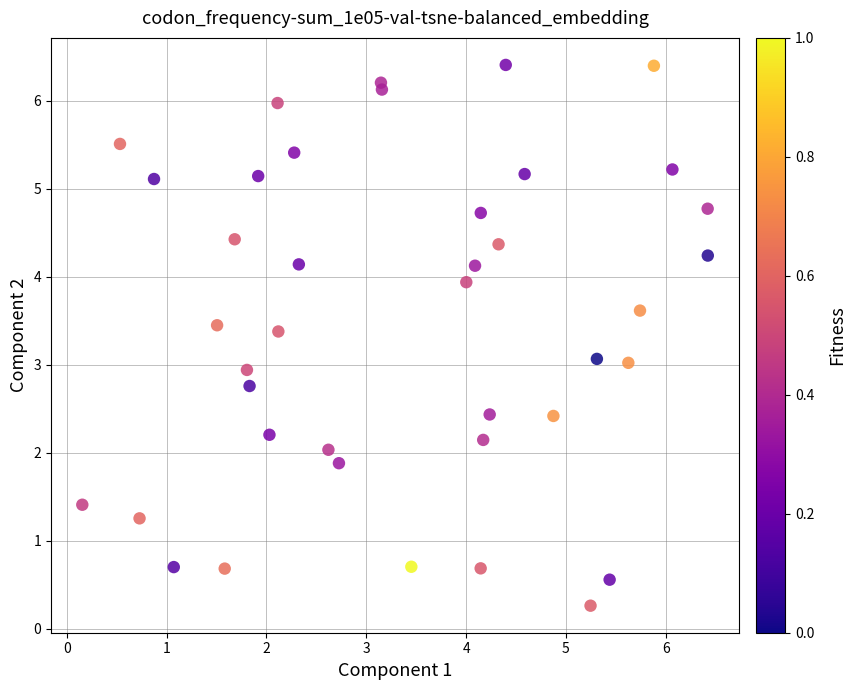

What is the range of Y values (max minus min)?

6.1